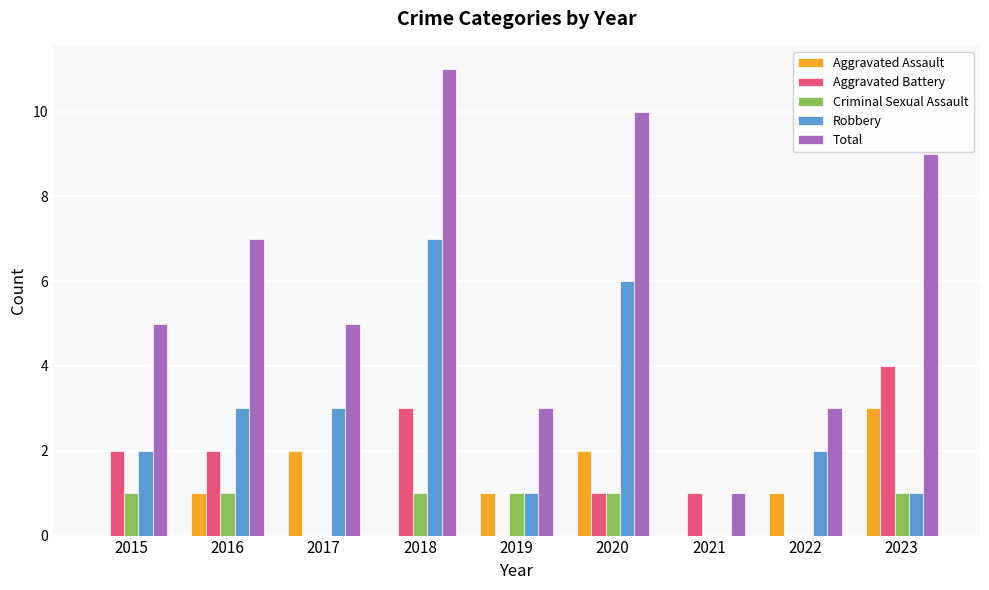

What is the total value across all series at 2020?

20